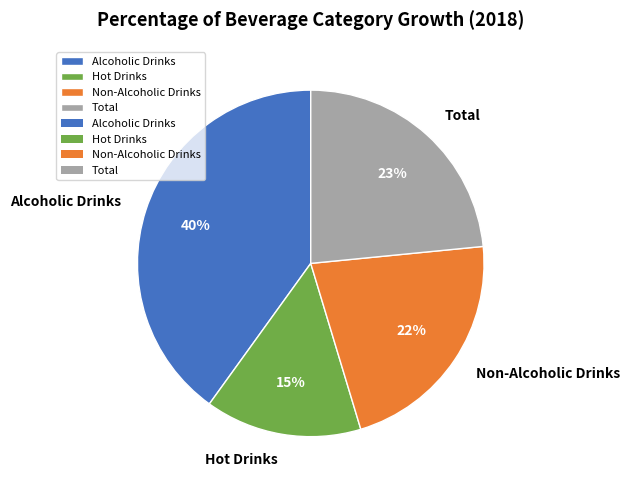

What is the smallest slice in the pie chart?

Hot Drinks